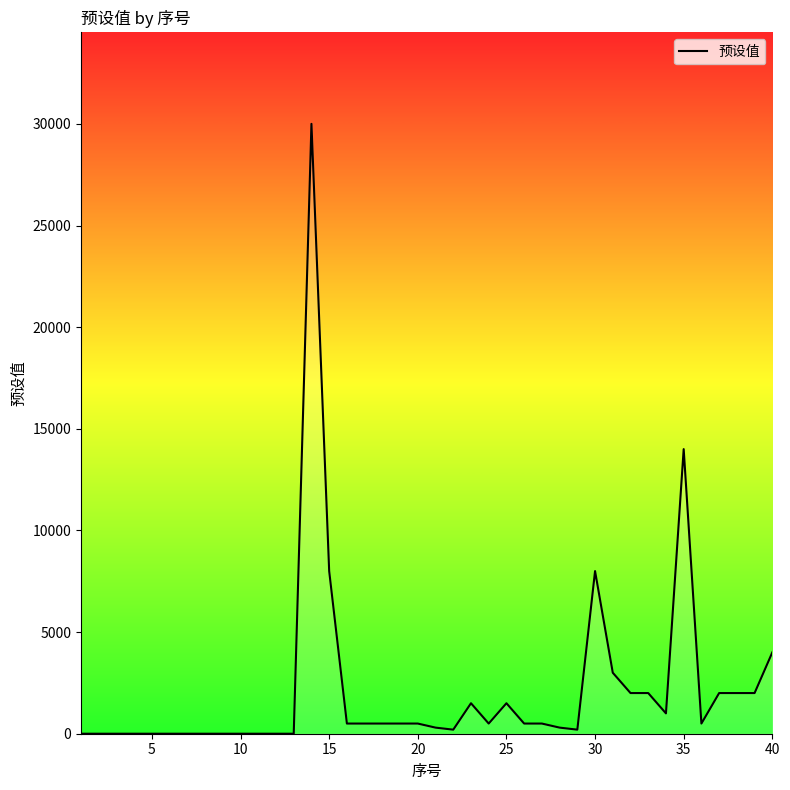

What is the greatest value displayed?

30000